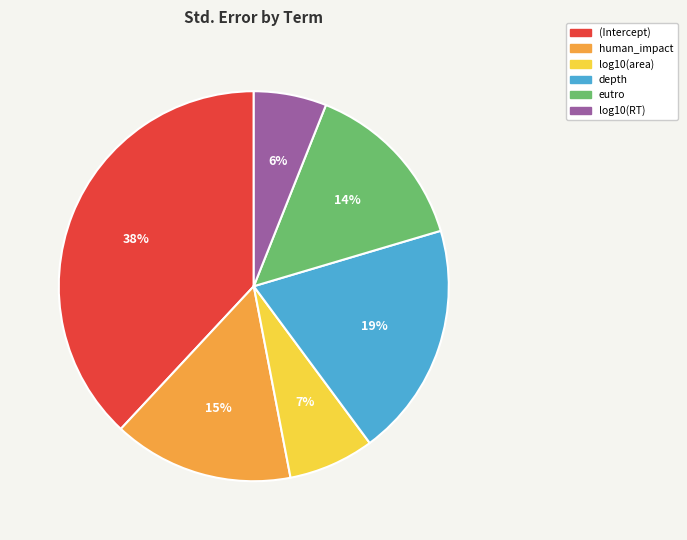

Is it true that log10(area) is 2% of the pie?

False